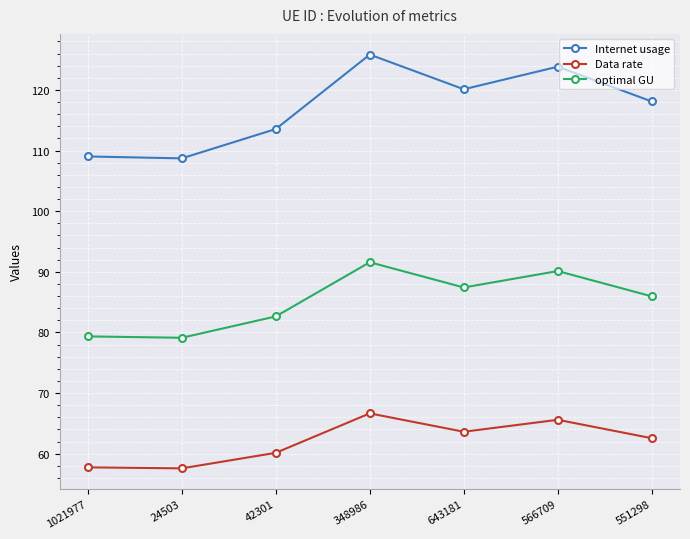

What is the difference between the highest and lowest values at 551298?

55.5